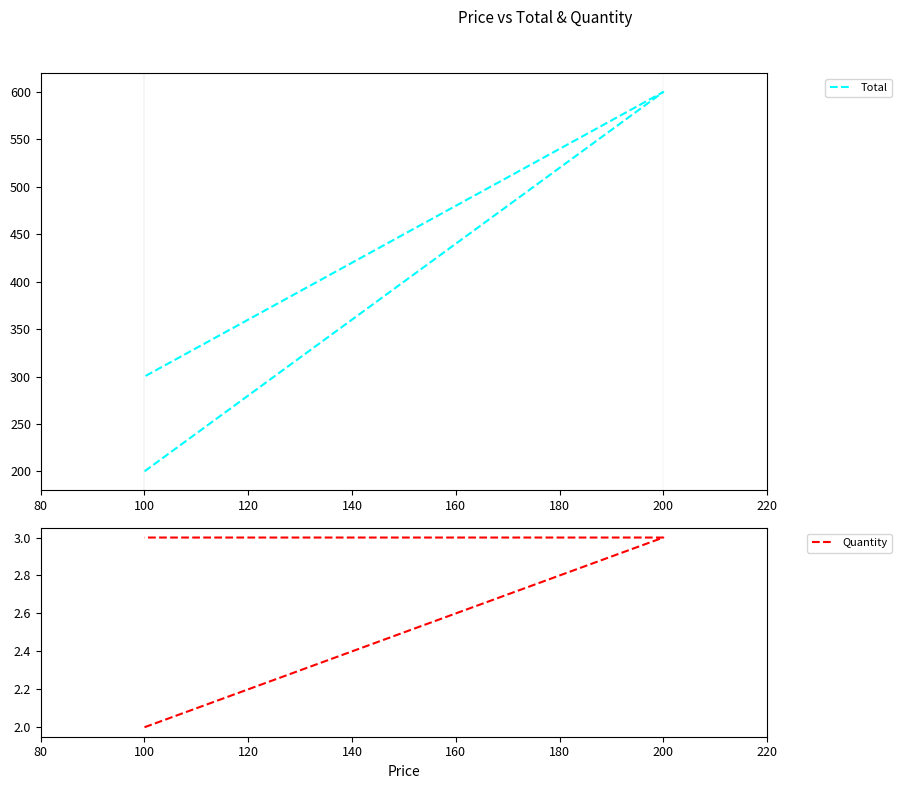

How many Total values are between 200 and 600?

3